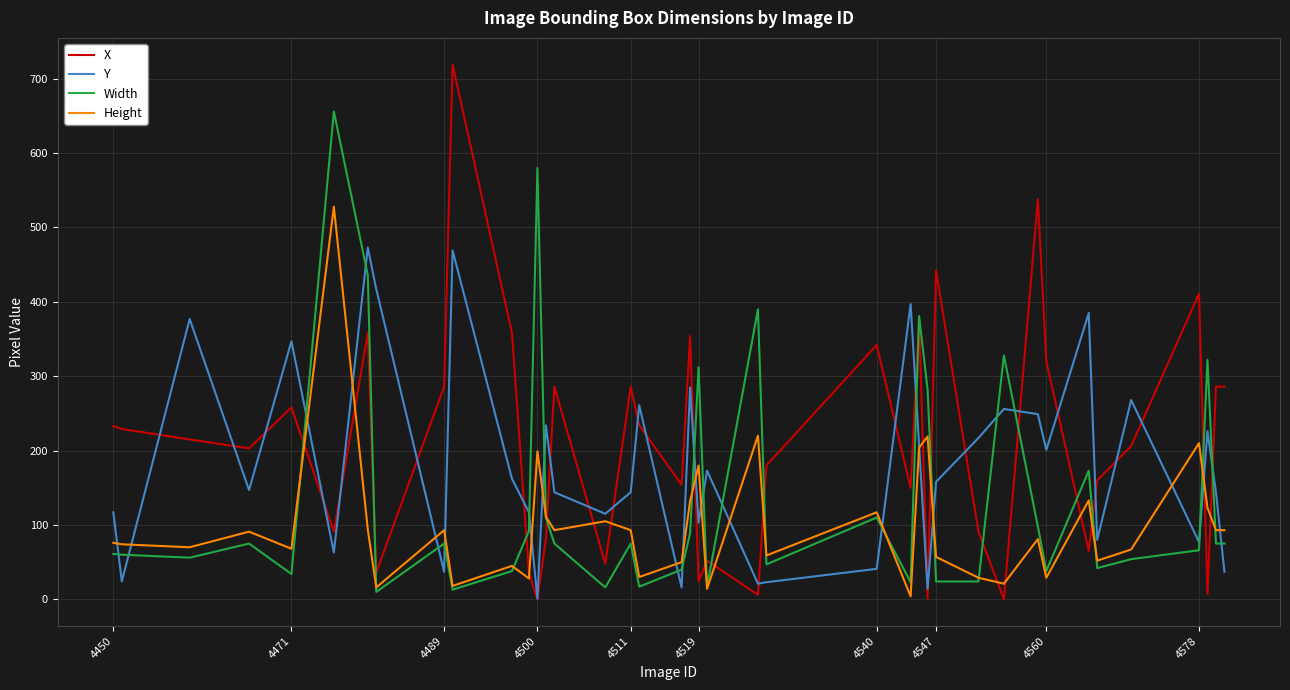

Rank the series by their average value, from highest to lowest.

X, Y, Width, Height